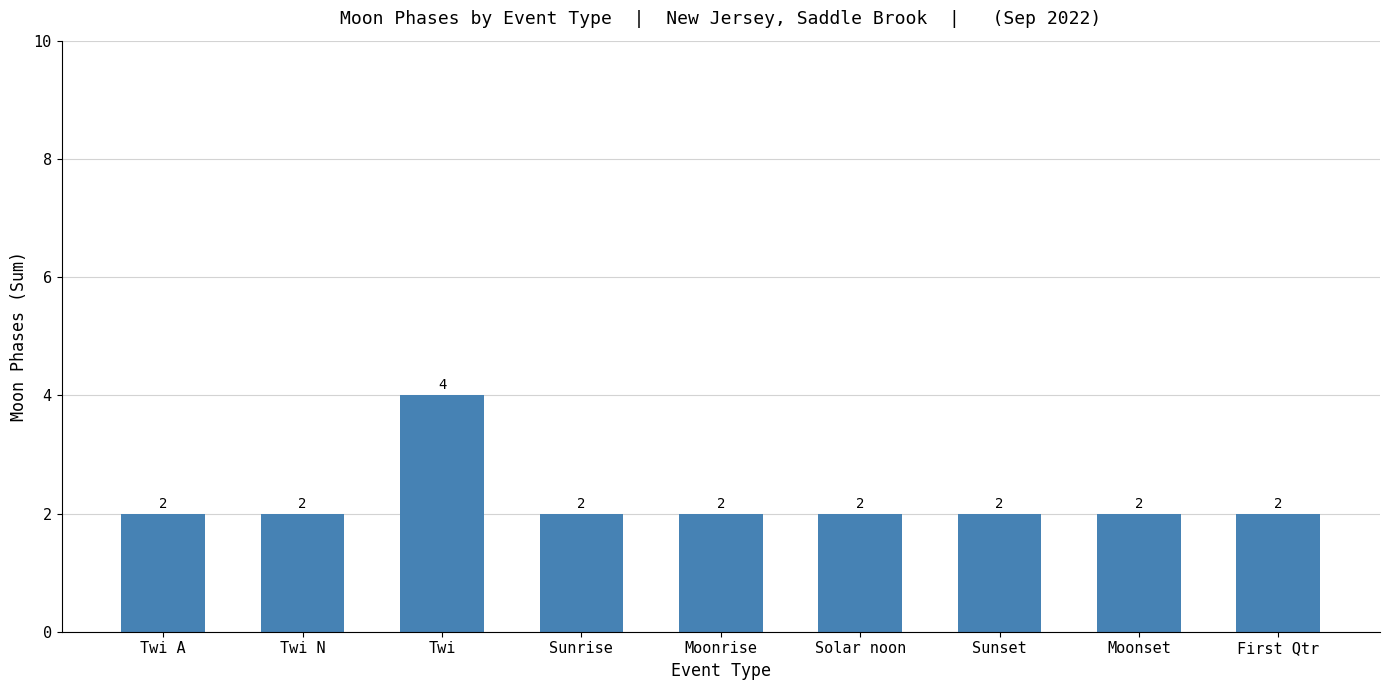

Is it true that the value at Sunset is 3?

False